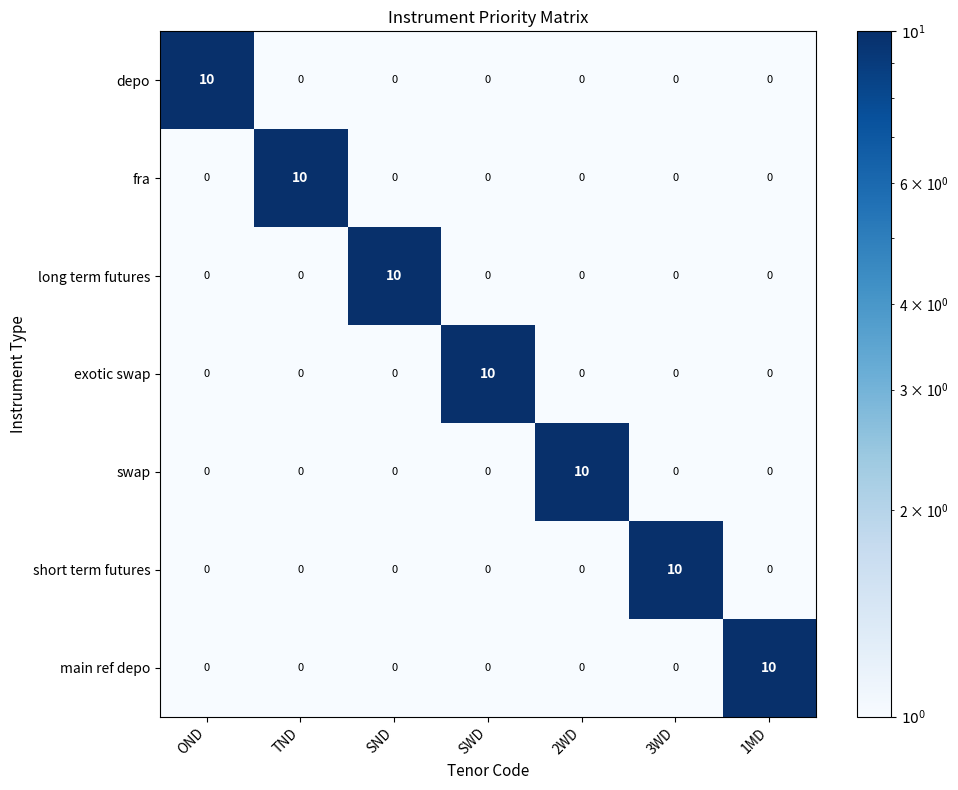

The value of main ref depo at 3WD is 4. True or false?

False